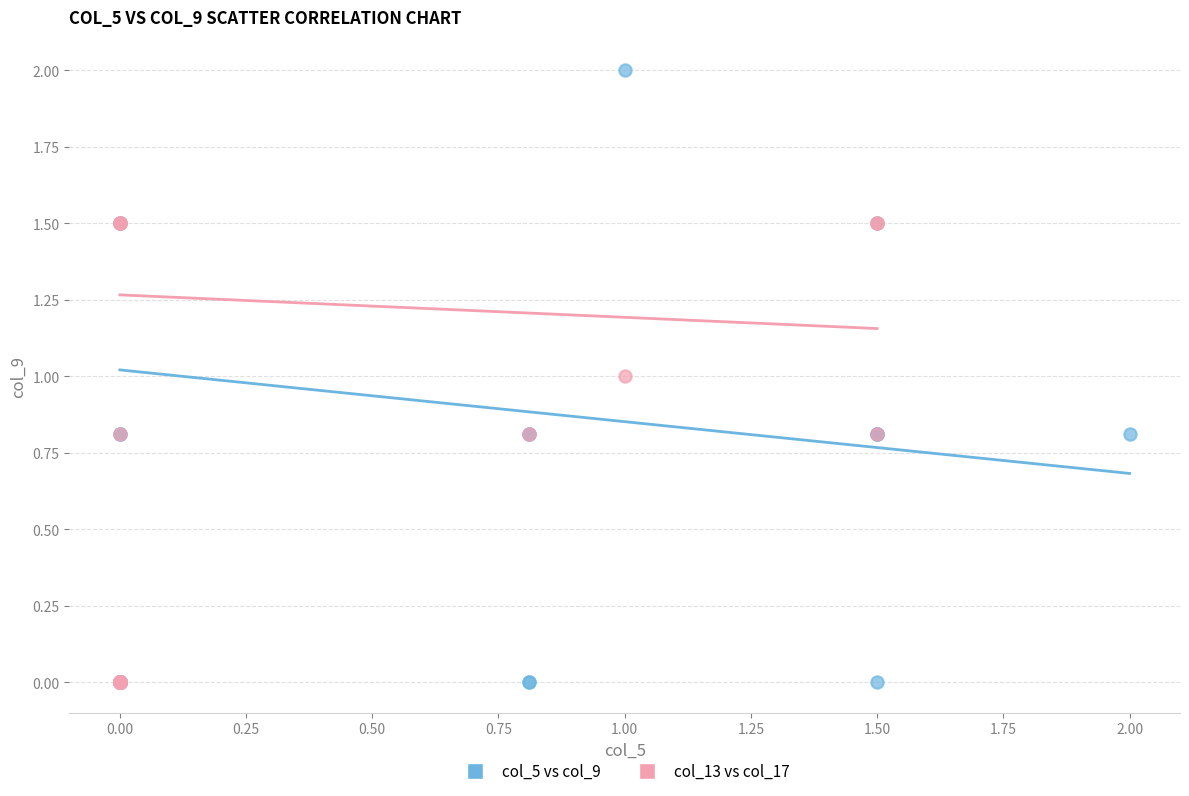

Which series reaches the maximum Y coordinate?

col_5 vs col_9